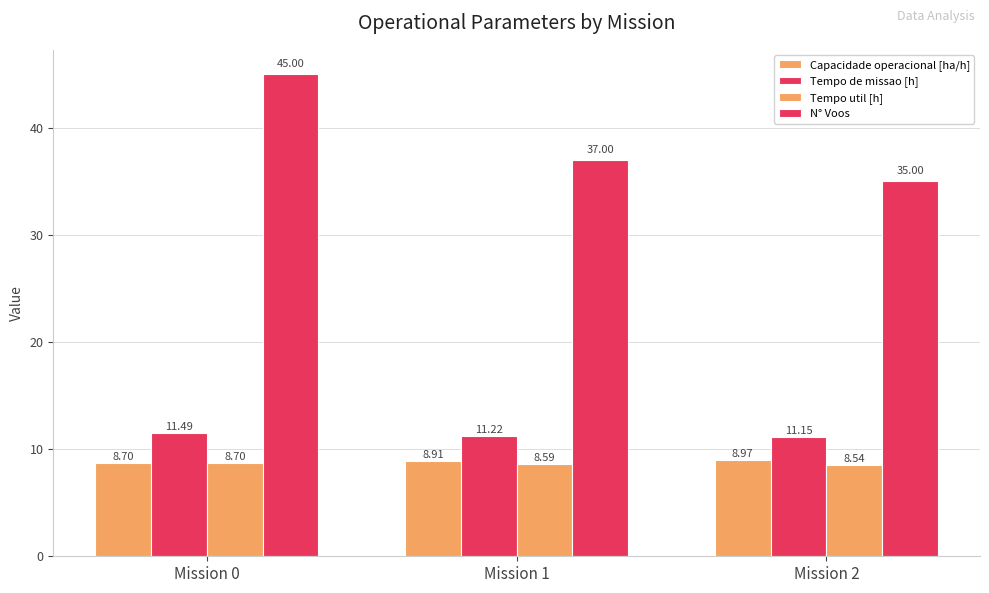

How many data points in N° Voos are less than 37?

1